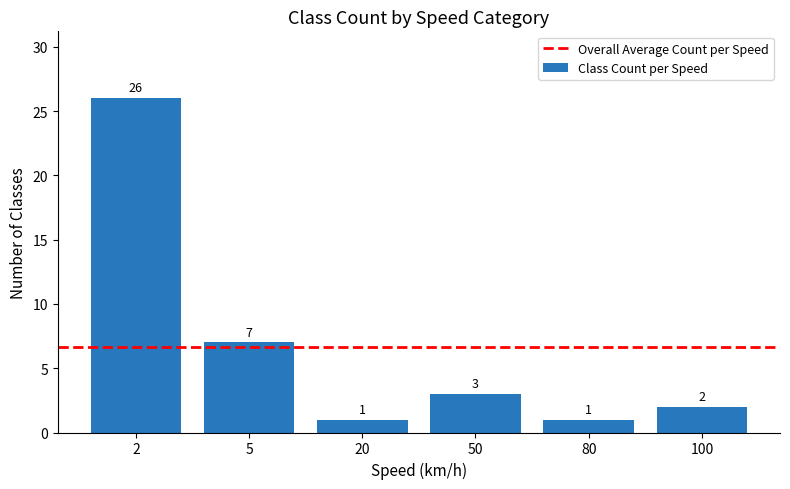

What is the average value?

7